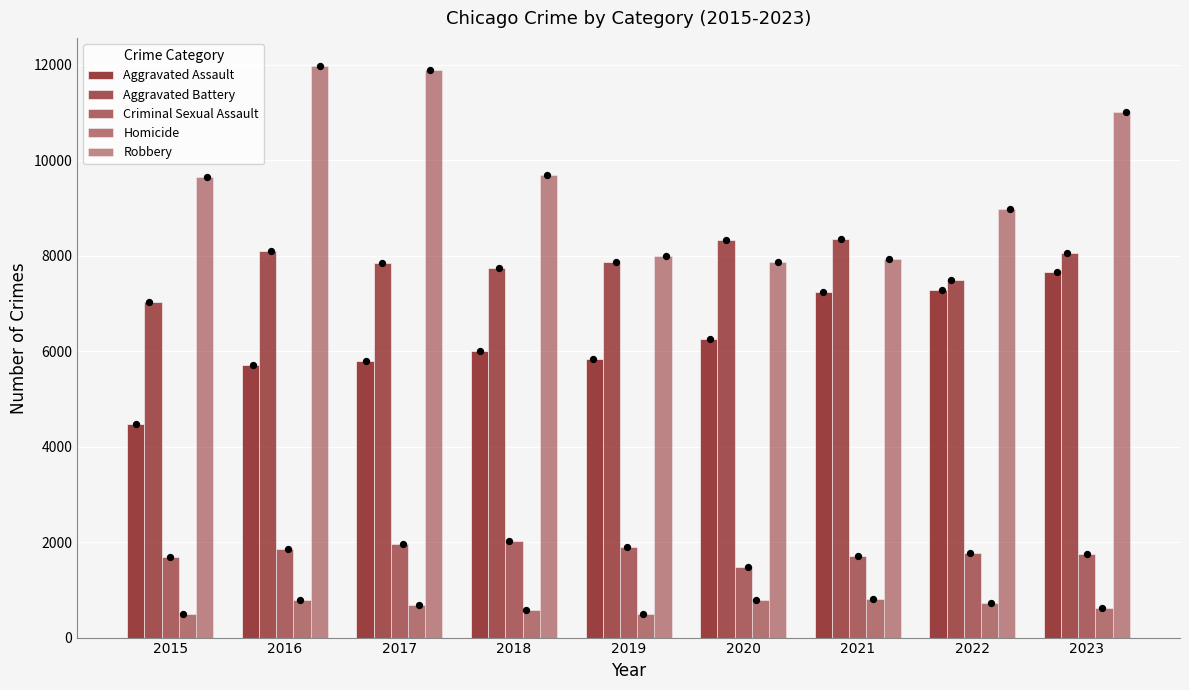

At which category is the sum across all series the highest?

2023